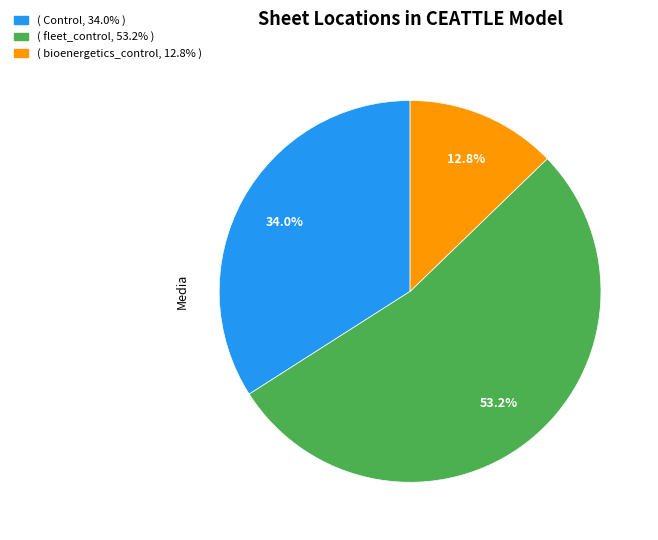

Does any single category account for the majority?

Yes